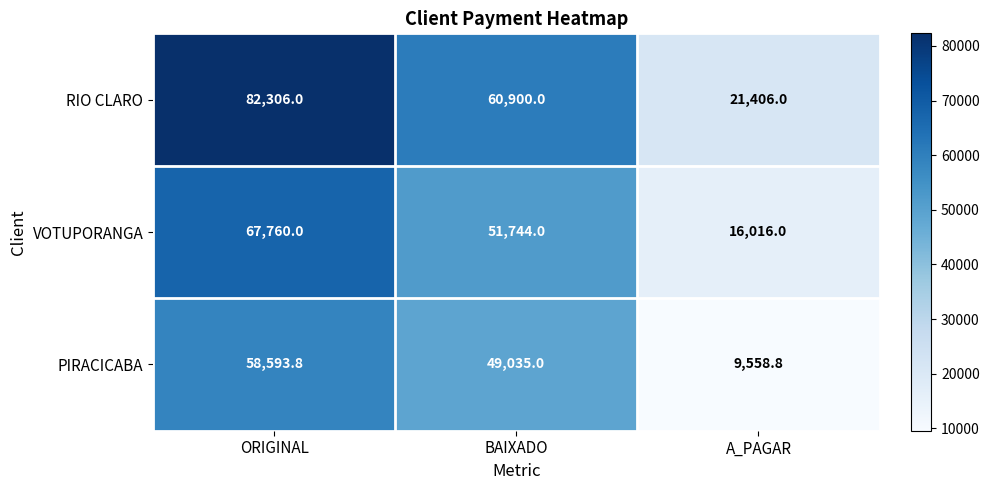

What is the spread (max minus min) of values at A_PAGAR?

11847.2